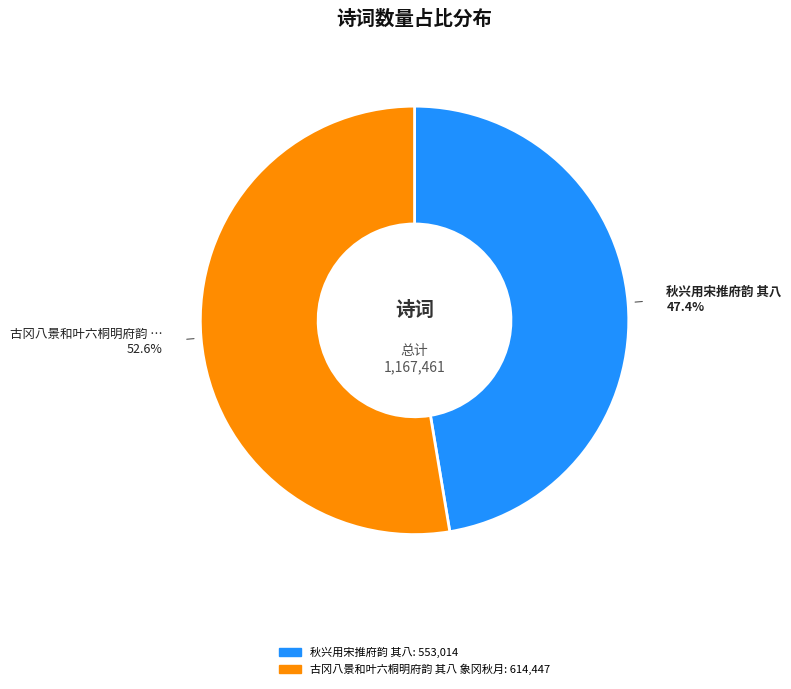

Rank the categories by value from lowest to highest.

秋兴用宋推府韵 其八, 古冈八景和叶六桐明府韵 其八 象冈秋月